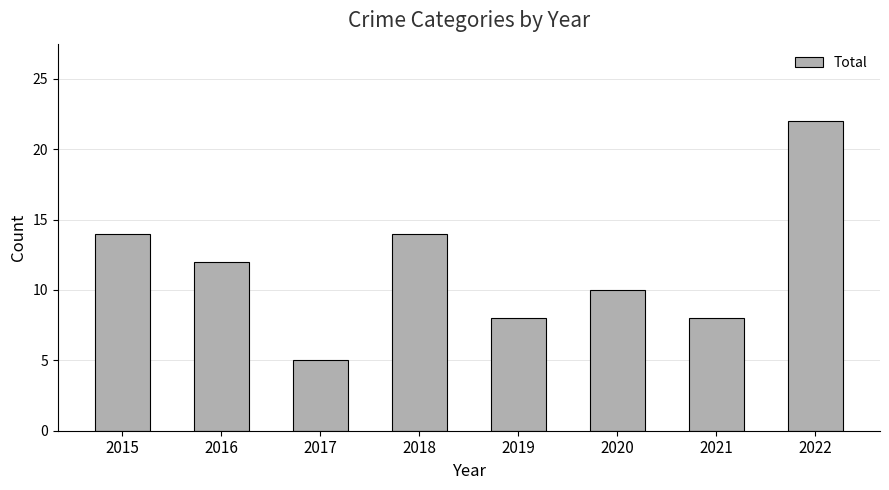

The value at 2021 is 8. True or false?

True